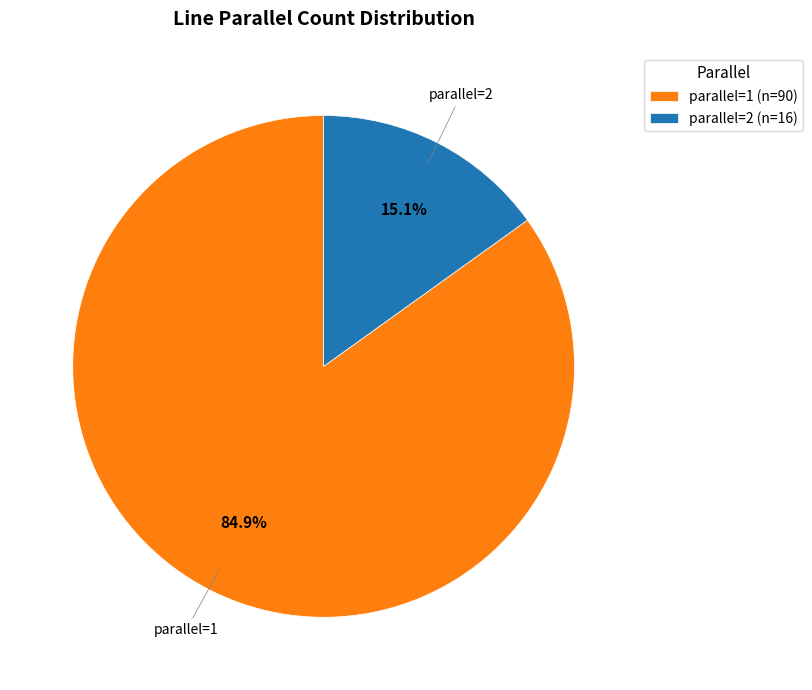

To the nearest percent, what is the difference between the largest and smallest slice percentages?

70%